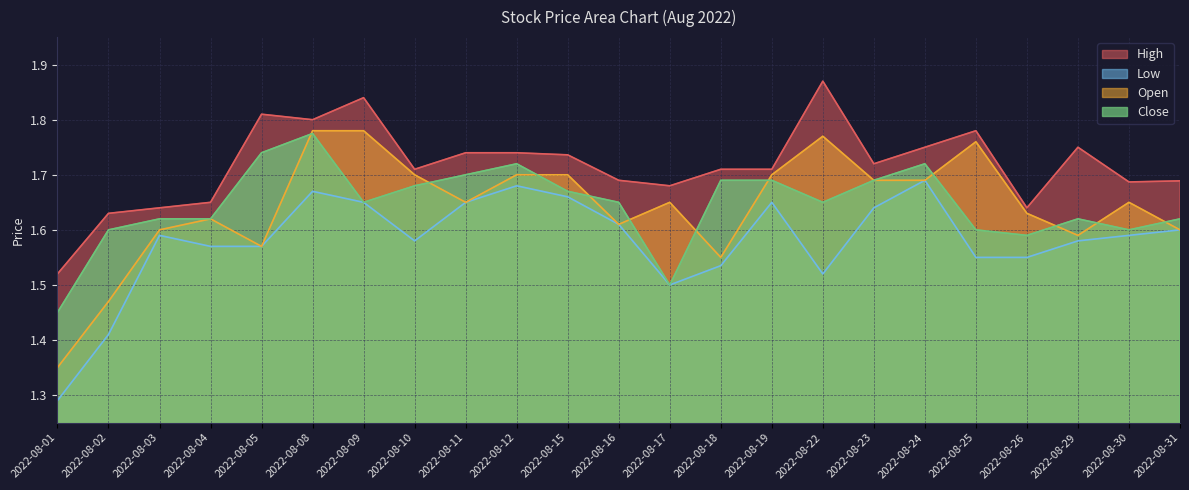

At which label is Close closest to 1?

2022-08-01